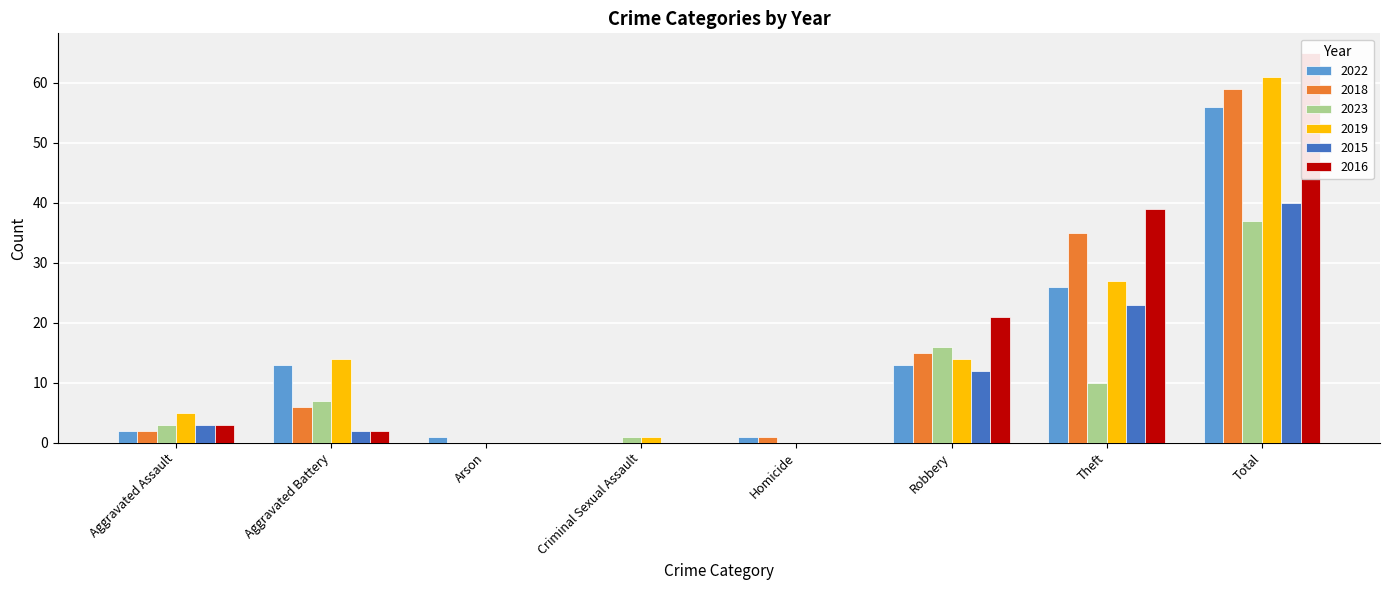

Reading left to right, what are all the values shown in this chart?

2022: 2	13	1	0	1	13	26	56
2018: 2	6	0	0	1	15	35	59
2023: 3	7	0	1	0	16	10	37
2019: 5	14	0	1	0	14	27	61
2015: 3	2	0	0	0	12	23	40
2016: 3	2	0	0	0	21	39	65